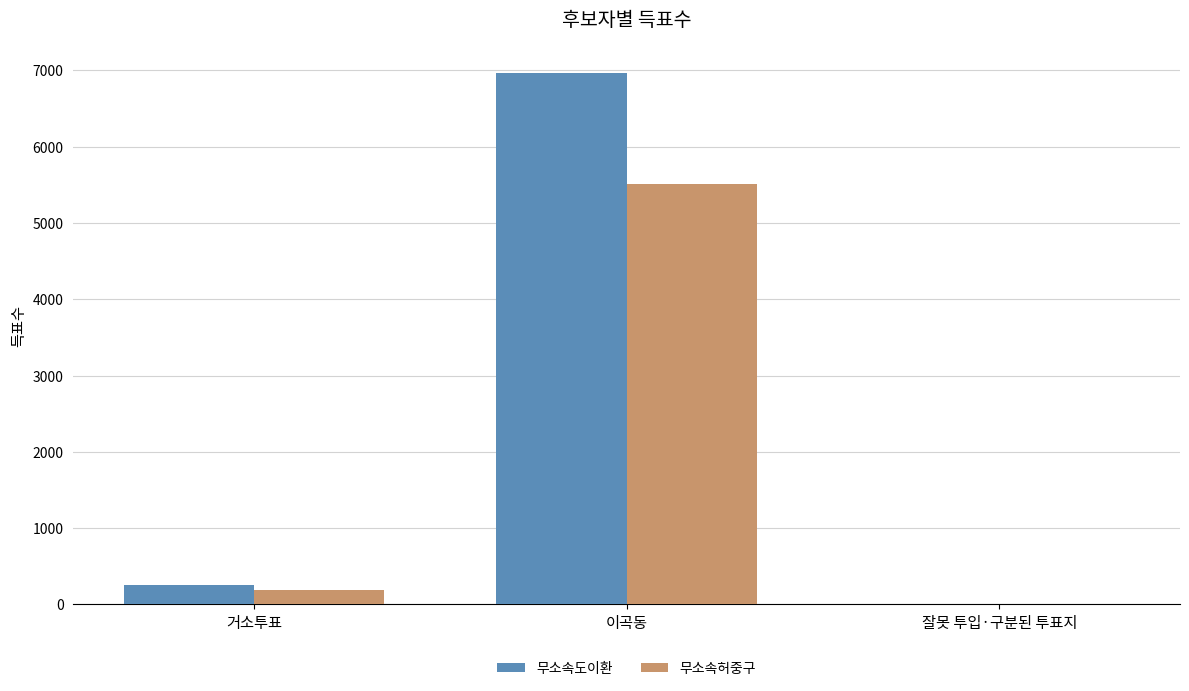

Which label corresponds to the largest value in the chart?

이곡동